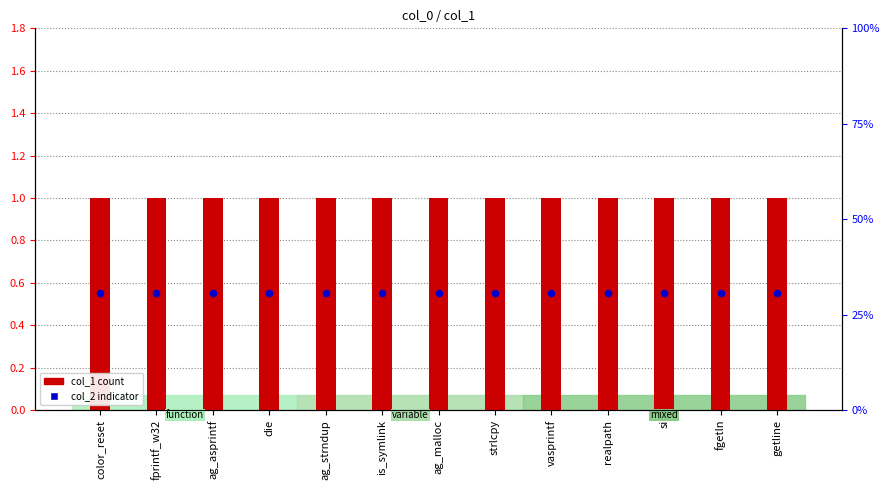

At how many categories does at least one series exceed 0?

13